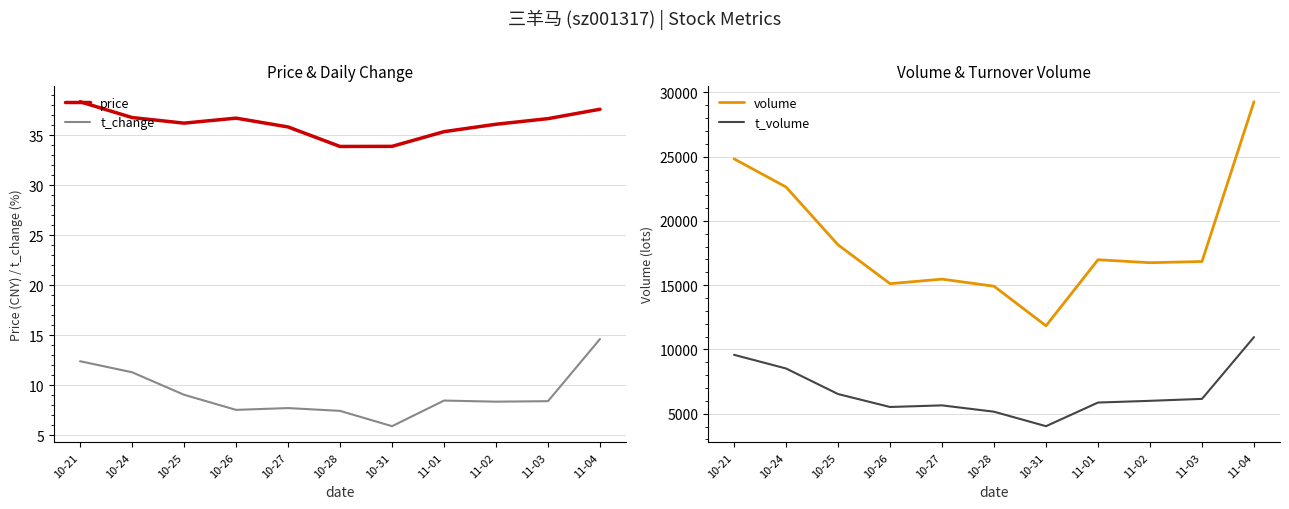

Where is volume nearest to the value 20555?

10-24